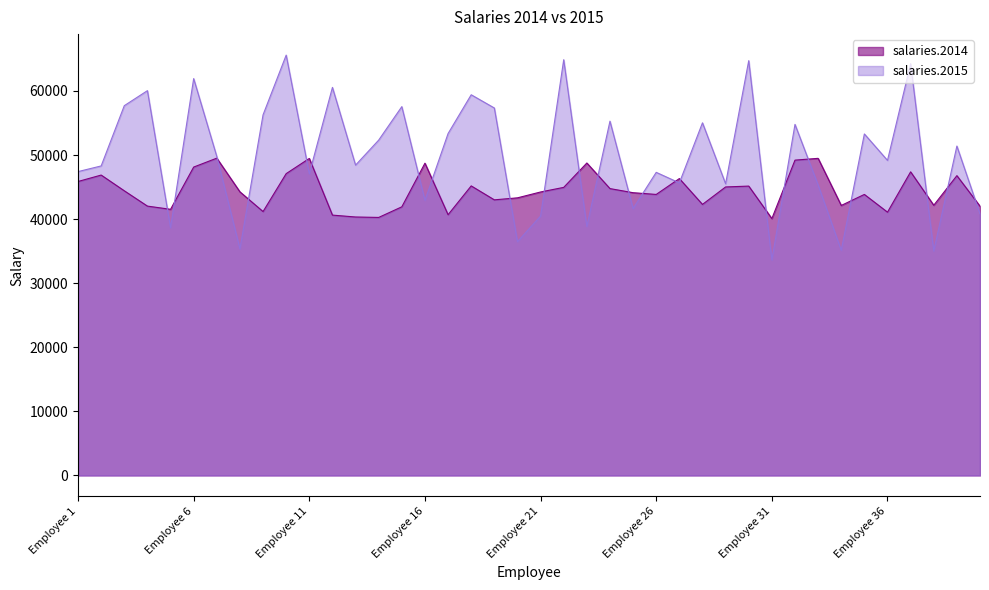

What is the difference between the salaries.2015 values at Employee 14 and Employee 29?

6815.6